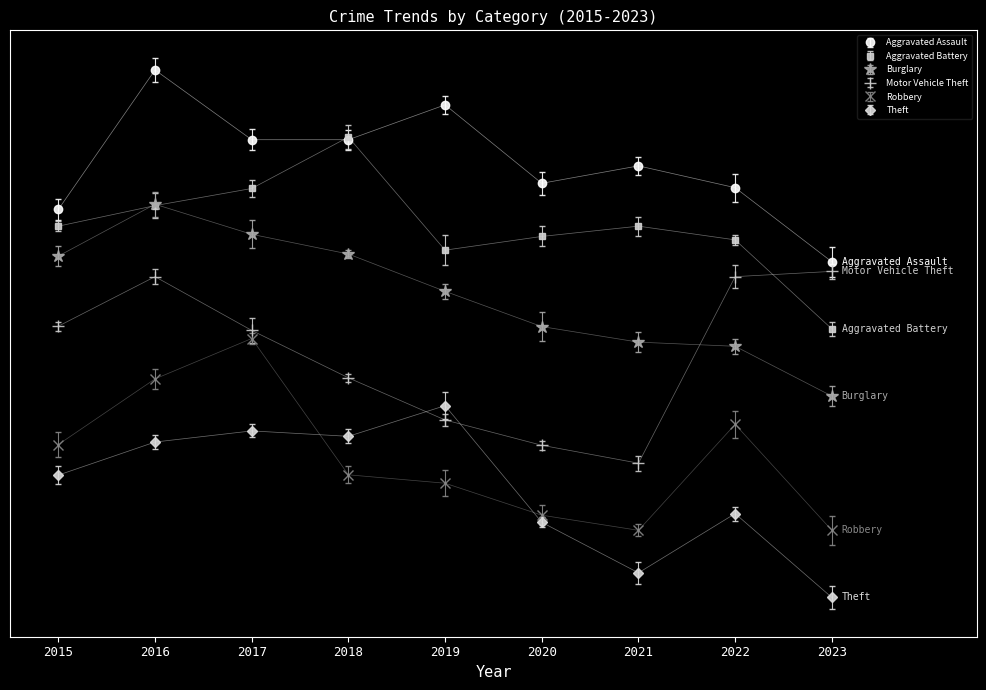

What is the difference between the second highest and second lowest values in the Burglary series?

0.6